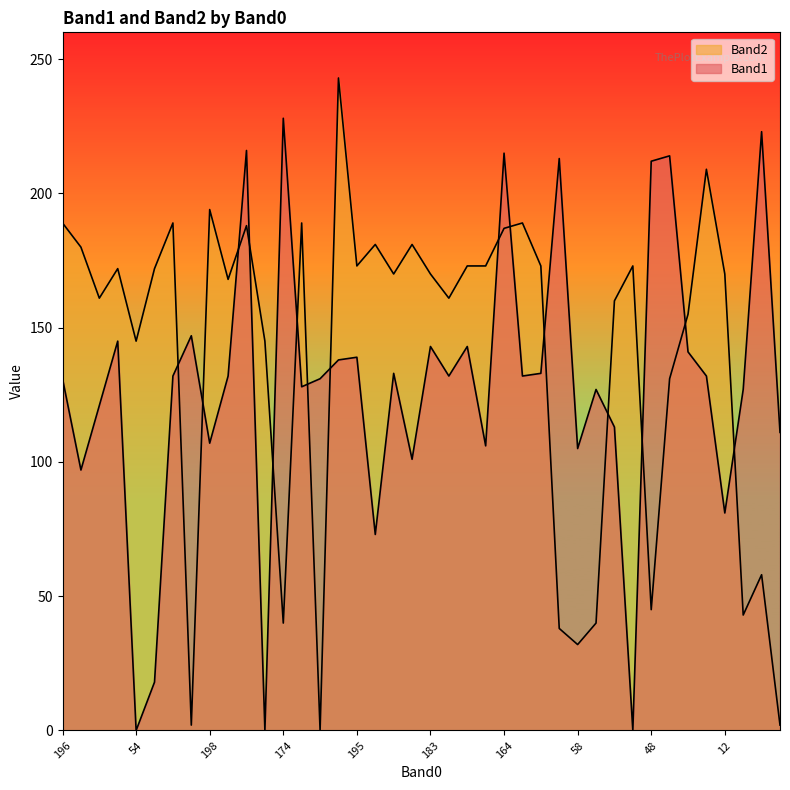

How many data points in Band1 are above 132?

16